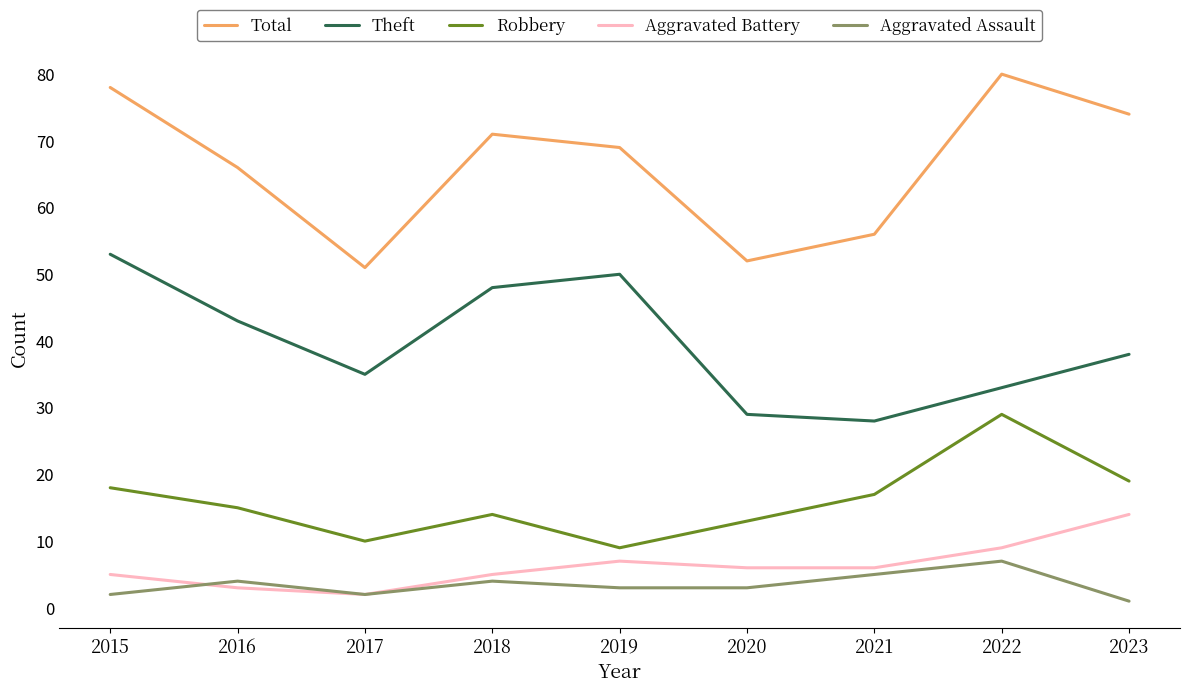

Which series has the widest spread of values?

Total